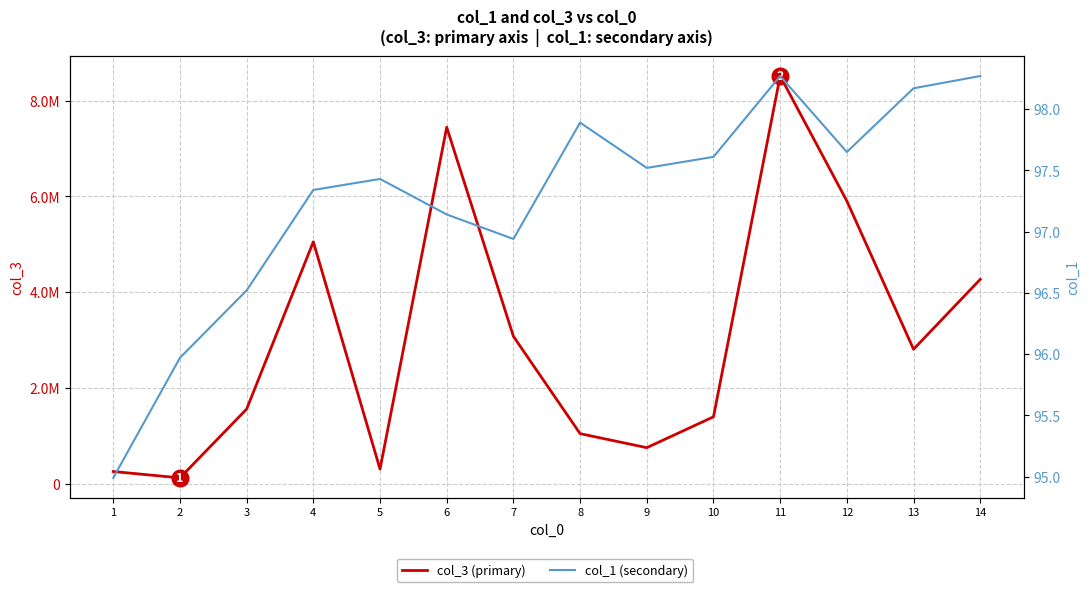

True or false: col_1 and col_3 cross at least once.

False